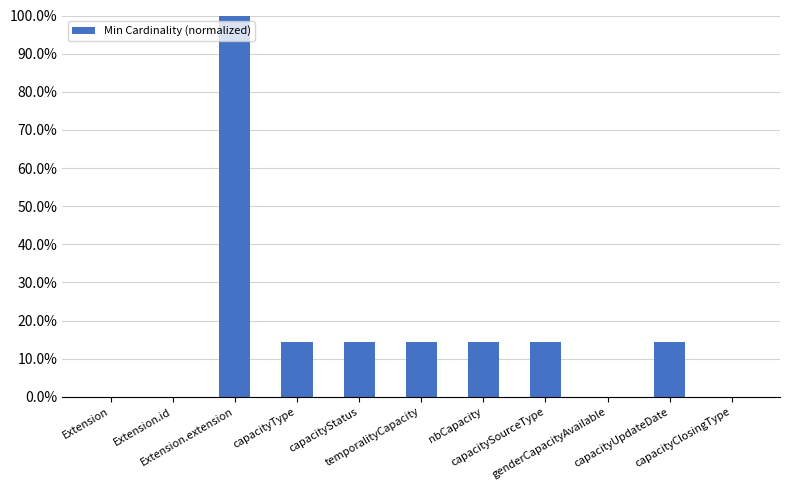

What position from the left is Extension?

1